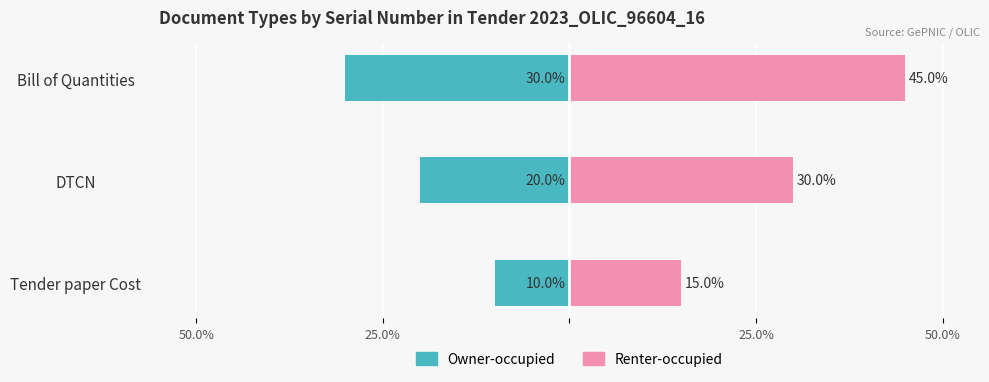

Between Tender paper Cost and Bill of Quantities, which is larger?

Tender paper Cost